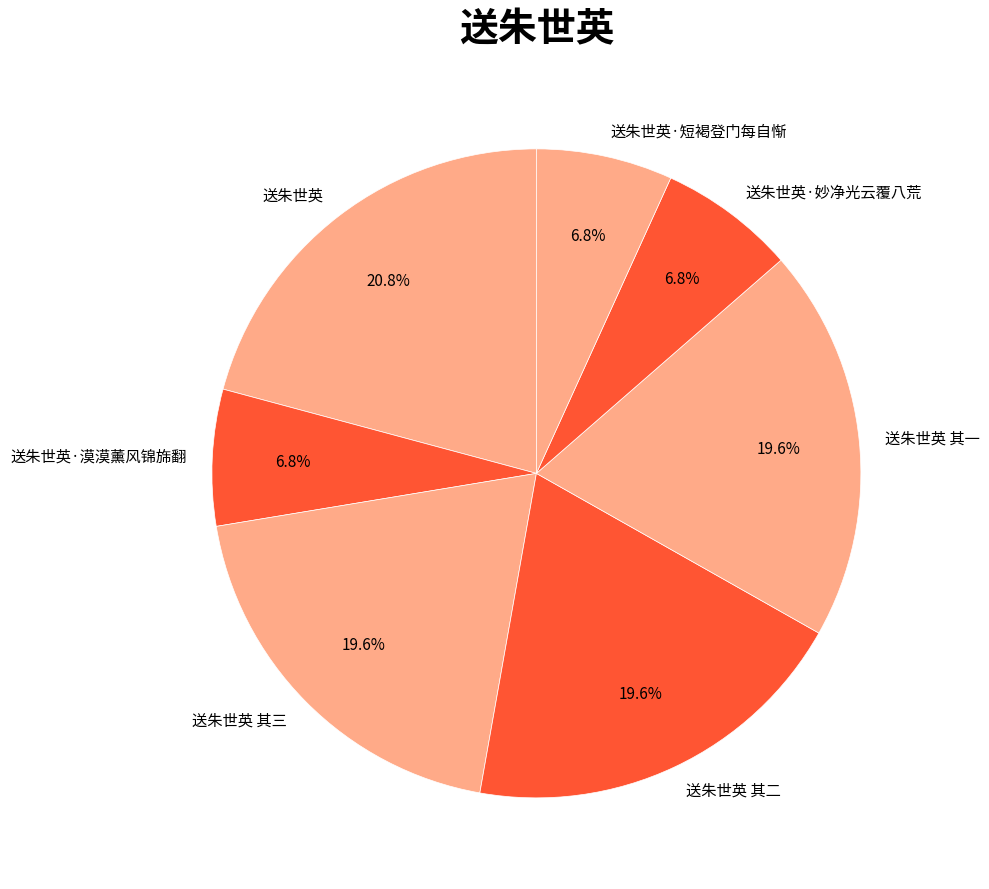

Does any single category account for the majority?

No